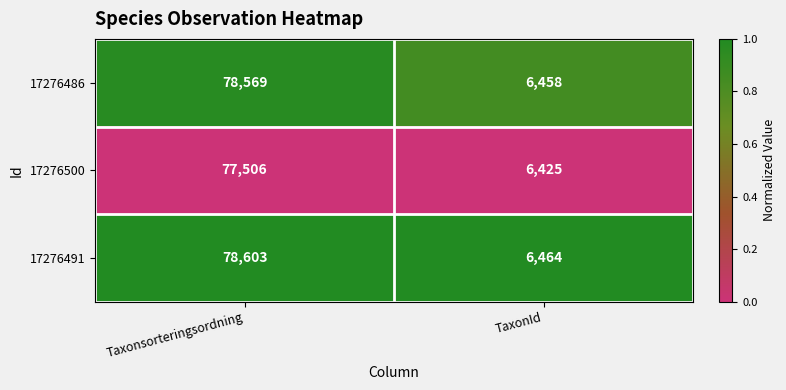

Reading left to right, transcribe all the data shown in this chart.

17276486: Taxonsorteringsordning=78569	TaxonId=6458
17276500: Taxonsorteringsordning=77506	TaxonId=6425
17276491: Taxonsorteringsordning=78603	TaxonId=6464